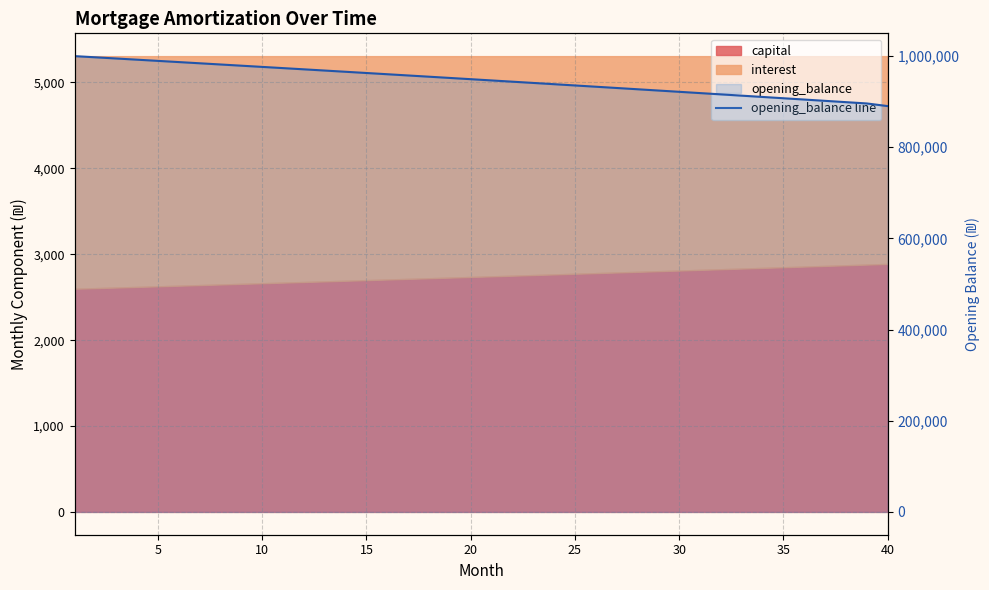

The value at 35 is 644142.1. True or false?

False